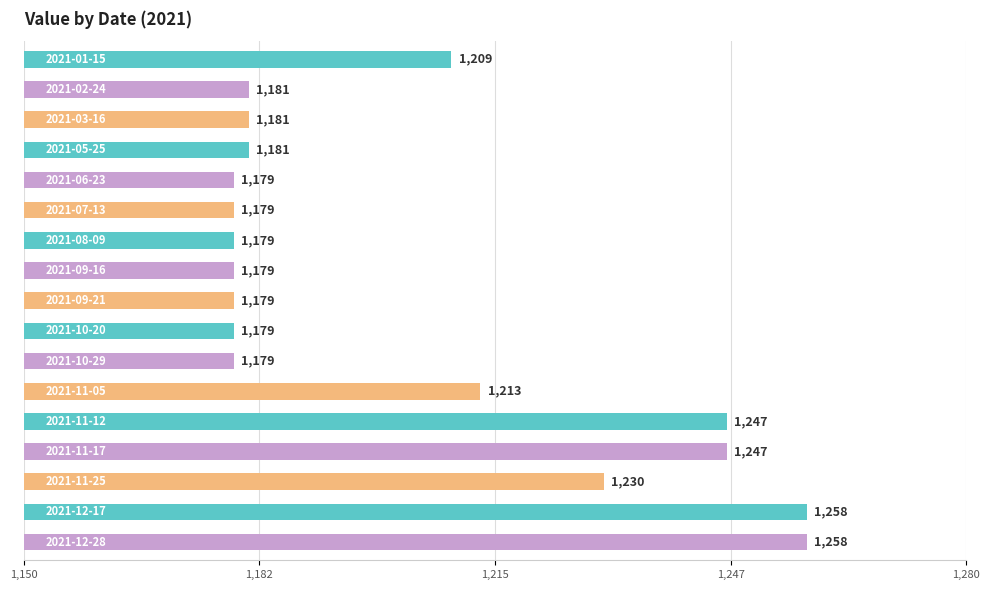

What is the smallest value displayed?

1179